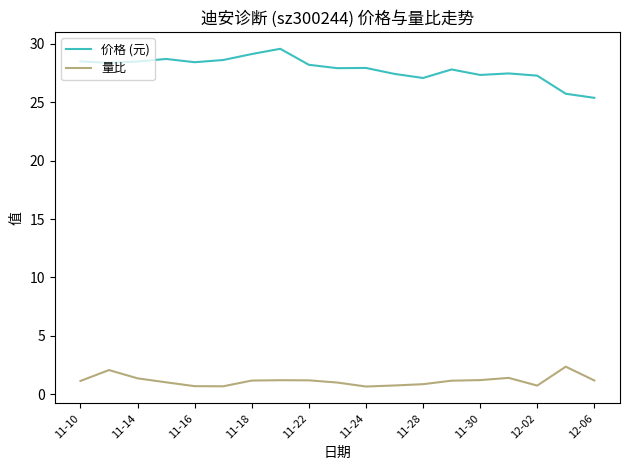

Rank the series by their average value, from lowest to highest.

量比, 价格 (元)